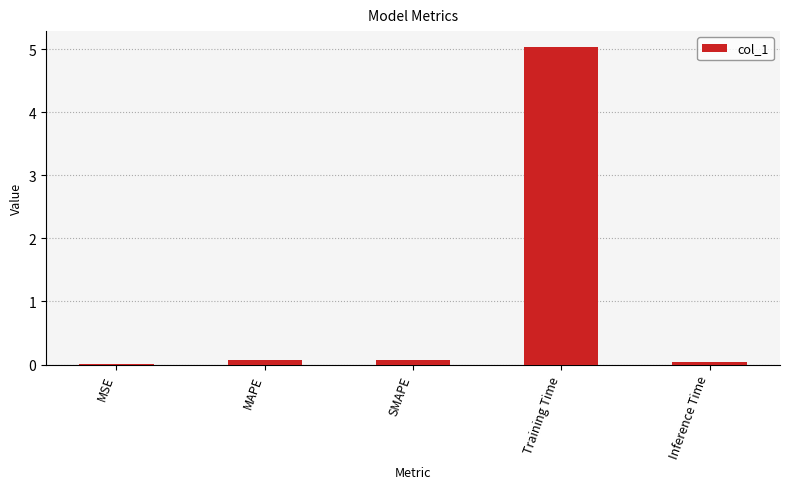

What is the sum of all values?

5.2